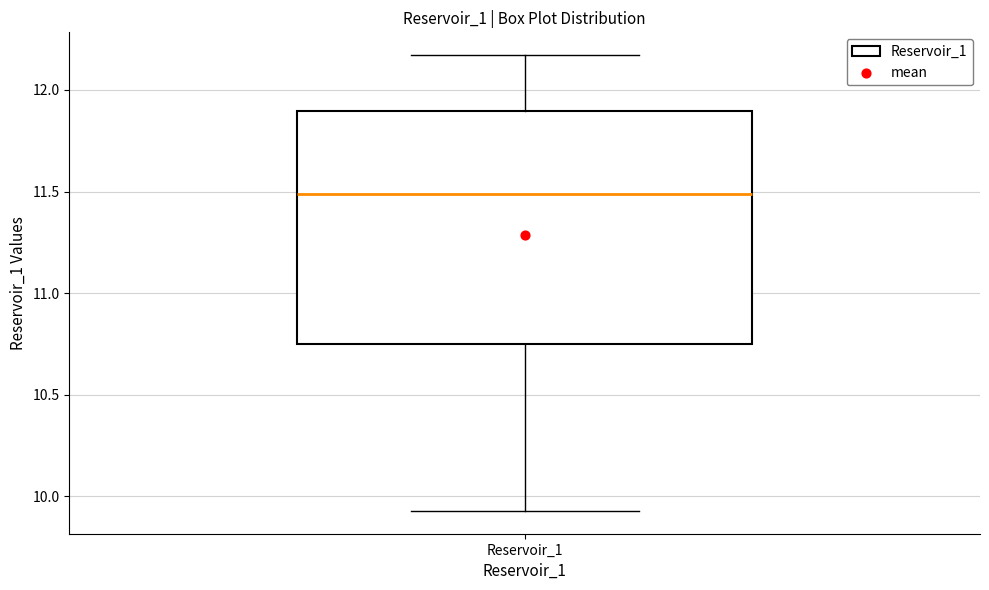

Transcribe this box plot: give where the median line is, the range the box spans, and where the two whiskers end, as read against the y-axis. The values are not printed on the chart, so give them approximately, as read against the axis.

median 11.50, box 10.75 to 11.90, whiskers 9.95 to 12.15